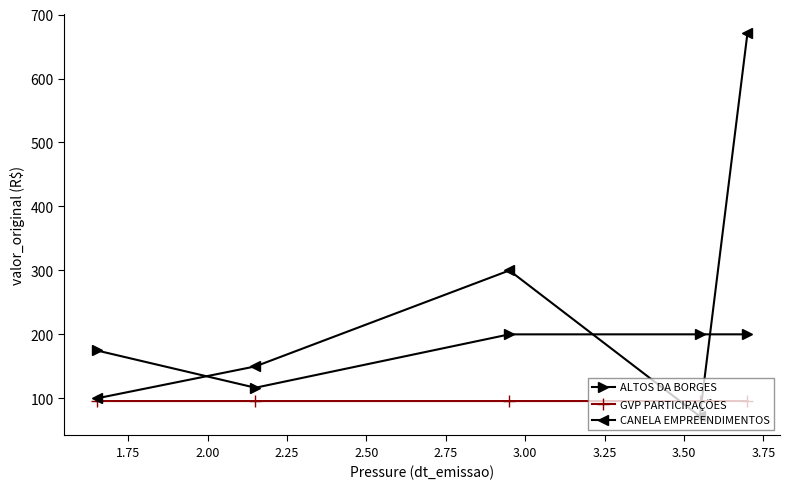

List the series in order of their overall mean, lowest first.

GVP PARTICIPAÇÕES, ALTOS DA BORGES, CANELA EMPREENDIMENTOS